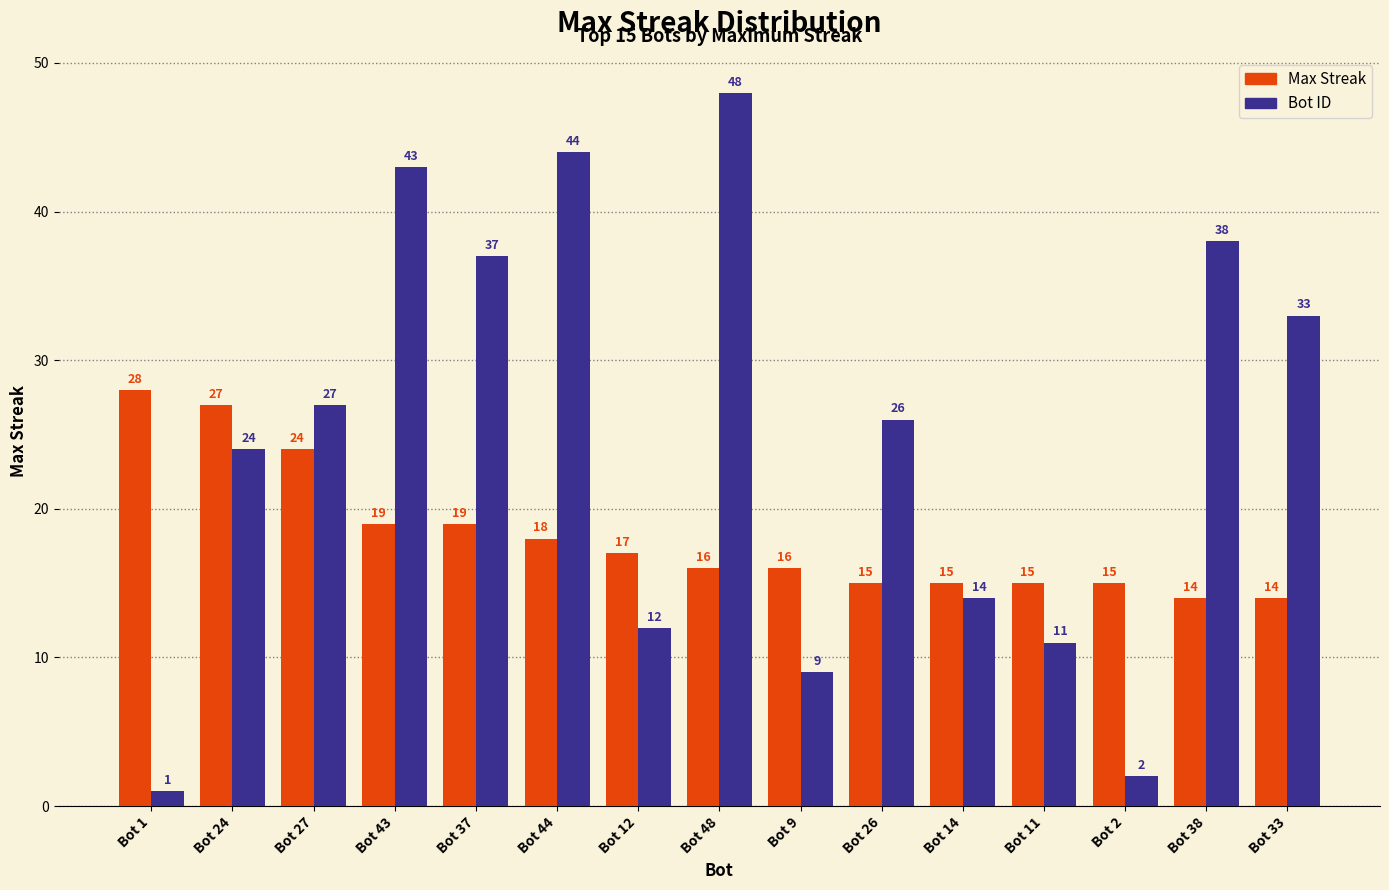

What is the difference between the maximum and minimum values in the Bot ID series?

47